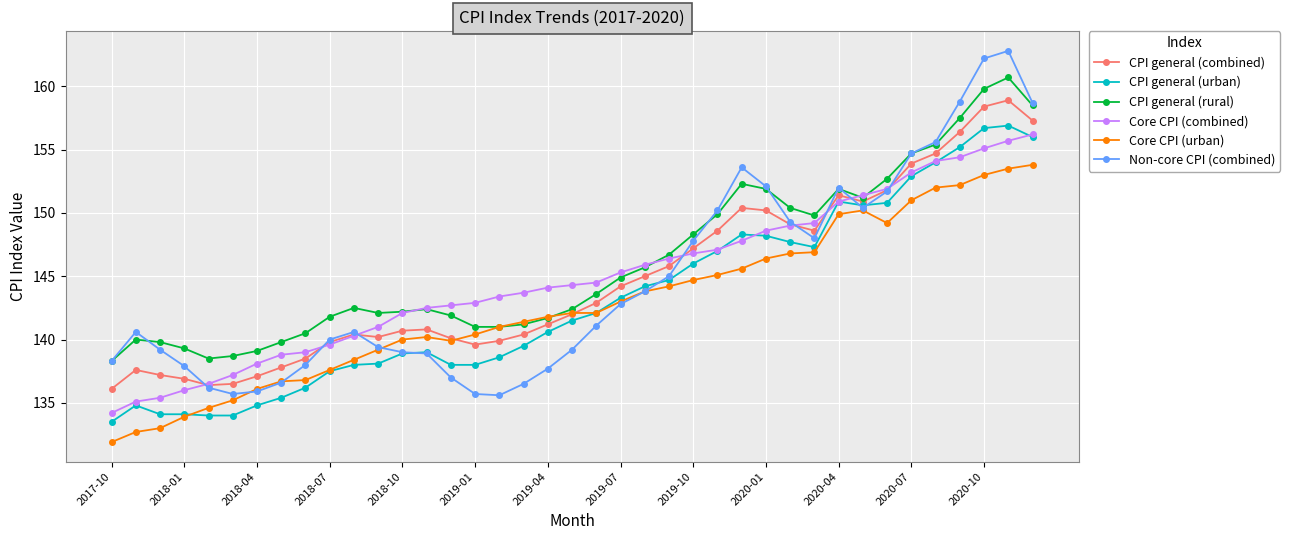

Which series has the widest spread of values?

Non-core CPI (combined)